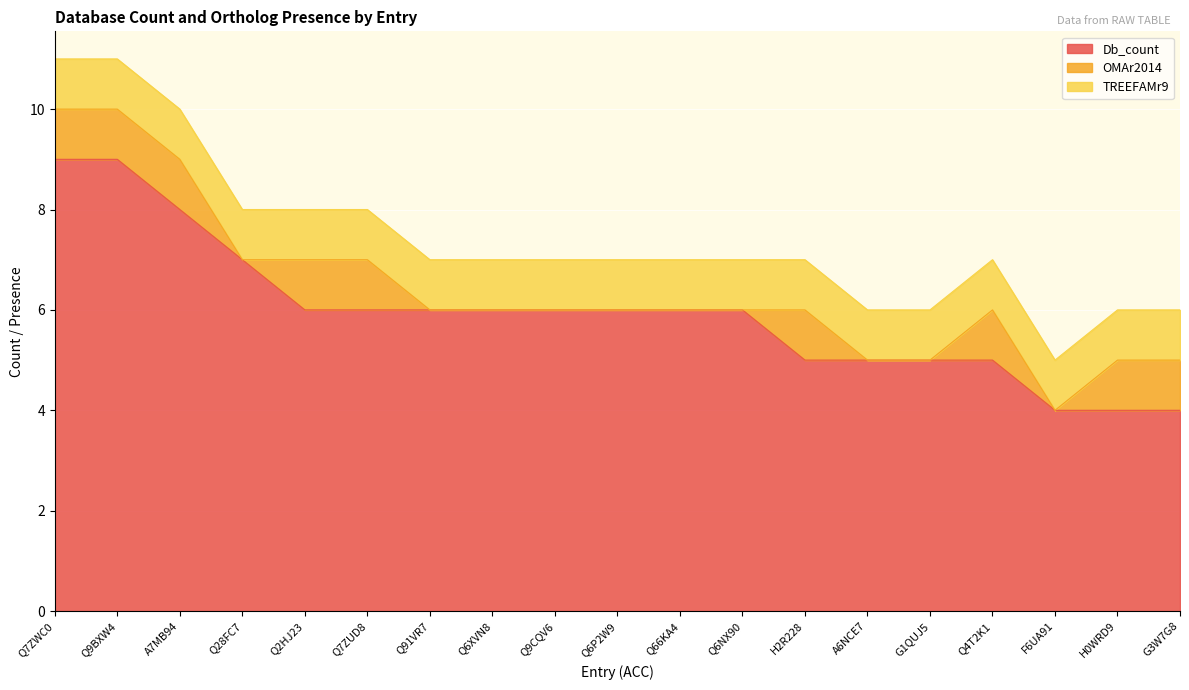

Which series changed the most between A7MB94 and A6NCE7?

Db_count